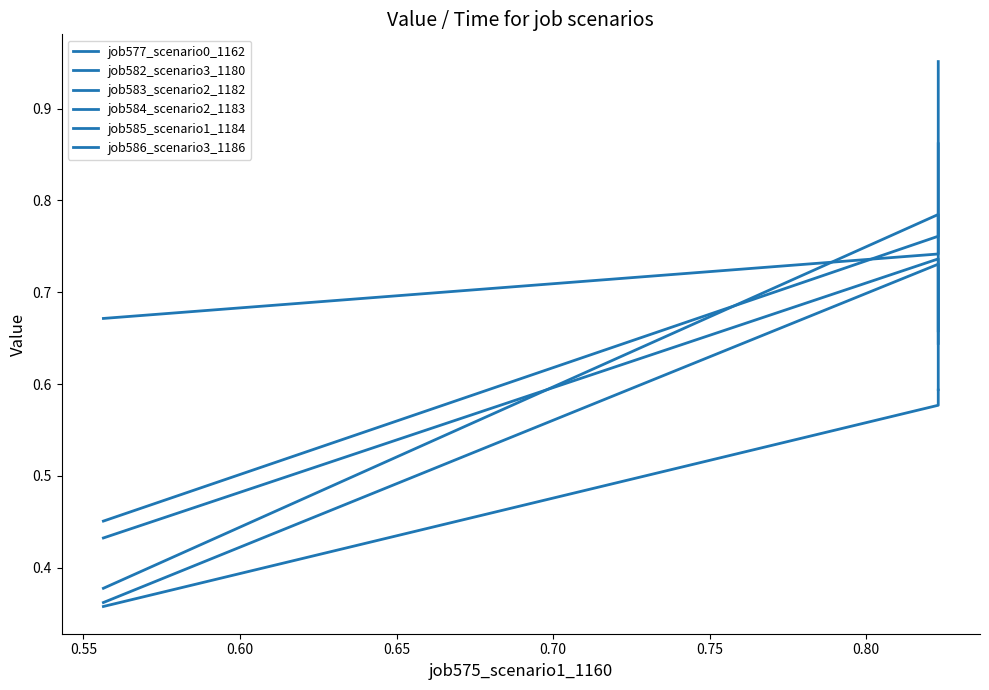

What is the difference between the maximum and minimum values in the job584_scenario2_1183 series?

0.4